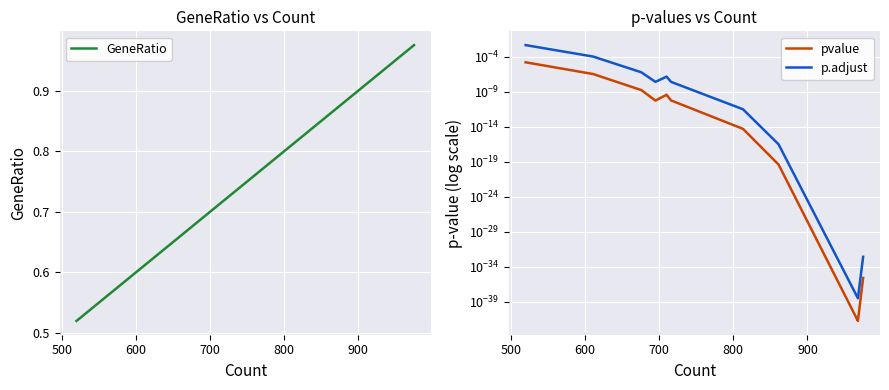

True or false: p.adjust and pvalue cross at least once.

False